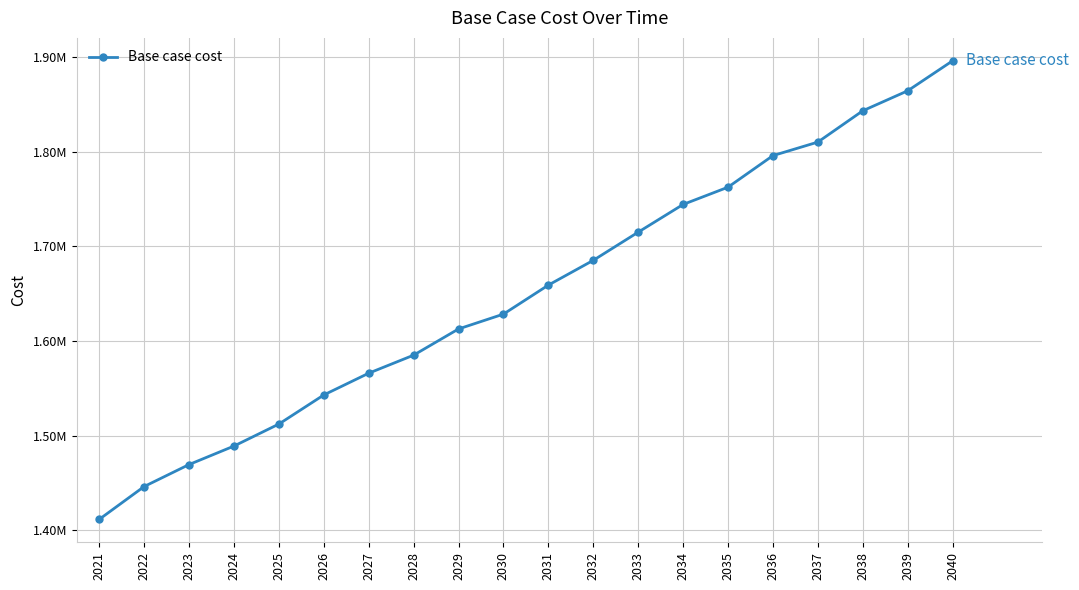

Which category has the lowest value across all series?

2021